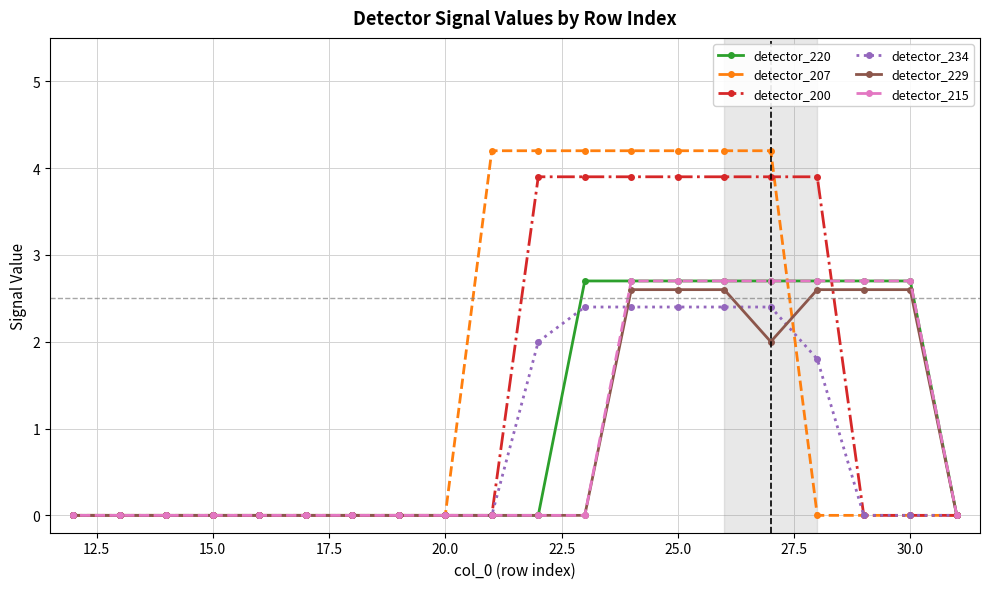

What is the maximum value for detector_200?

3.9